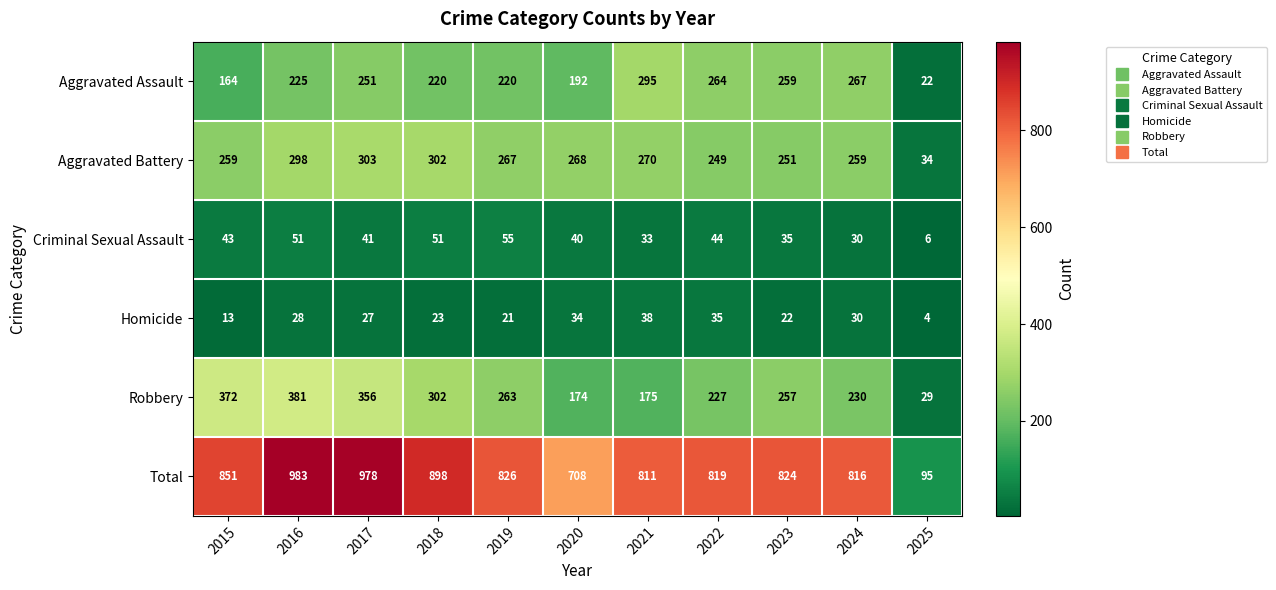

Which series has the largest total across all categories?

Total